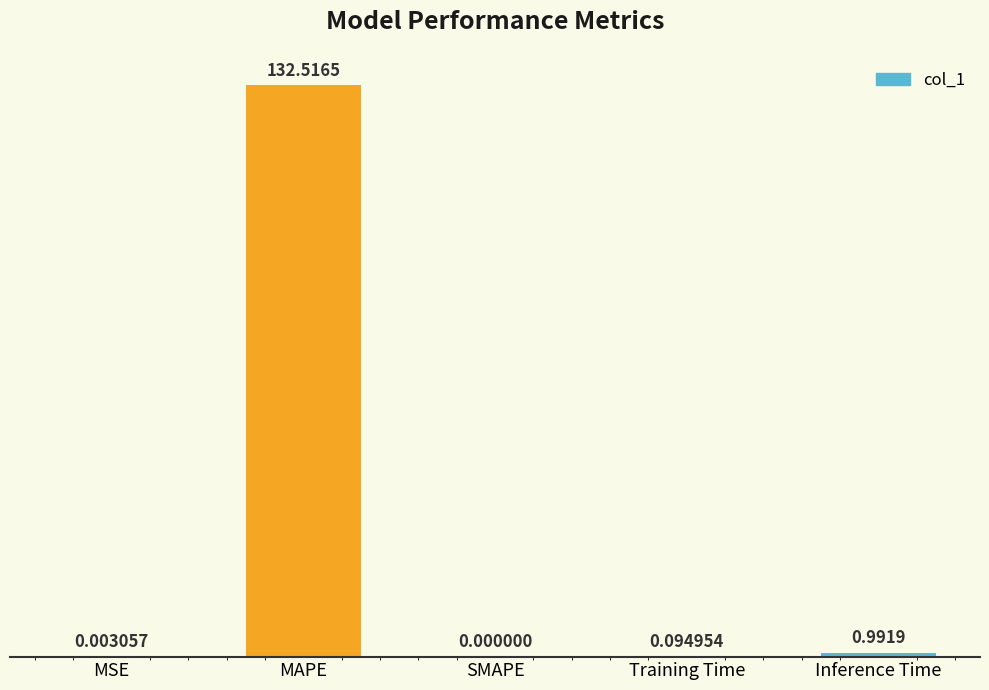

True or false: the data shows 44.6 at SMAPE.

False